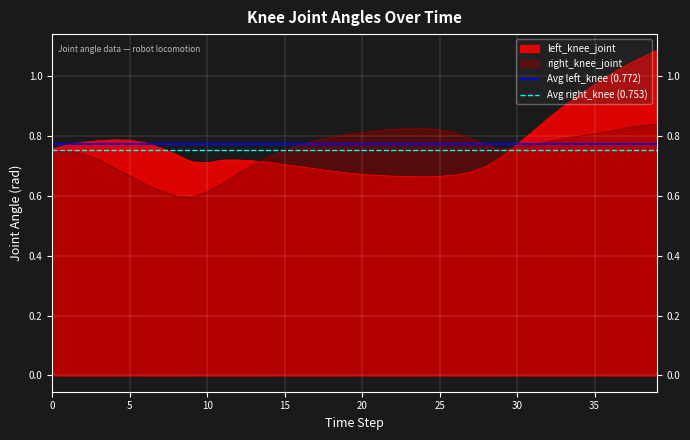

What is the value of the Avg left_knee (0.772) point at the 1st from the left?

0.8